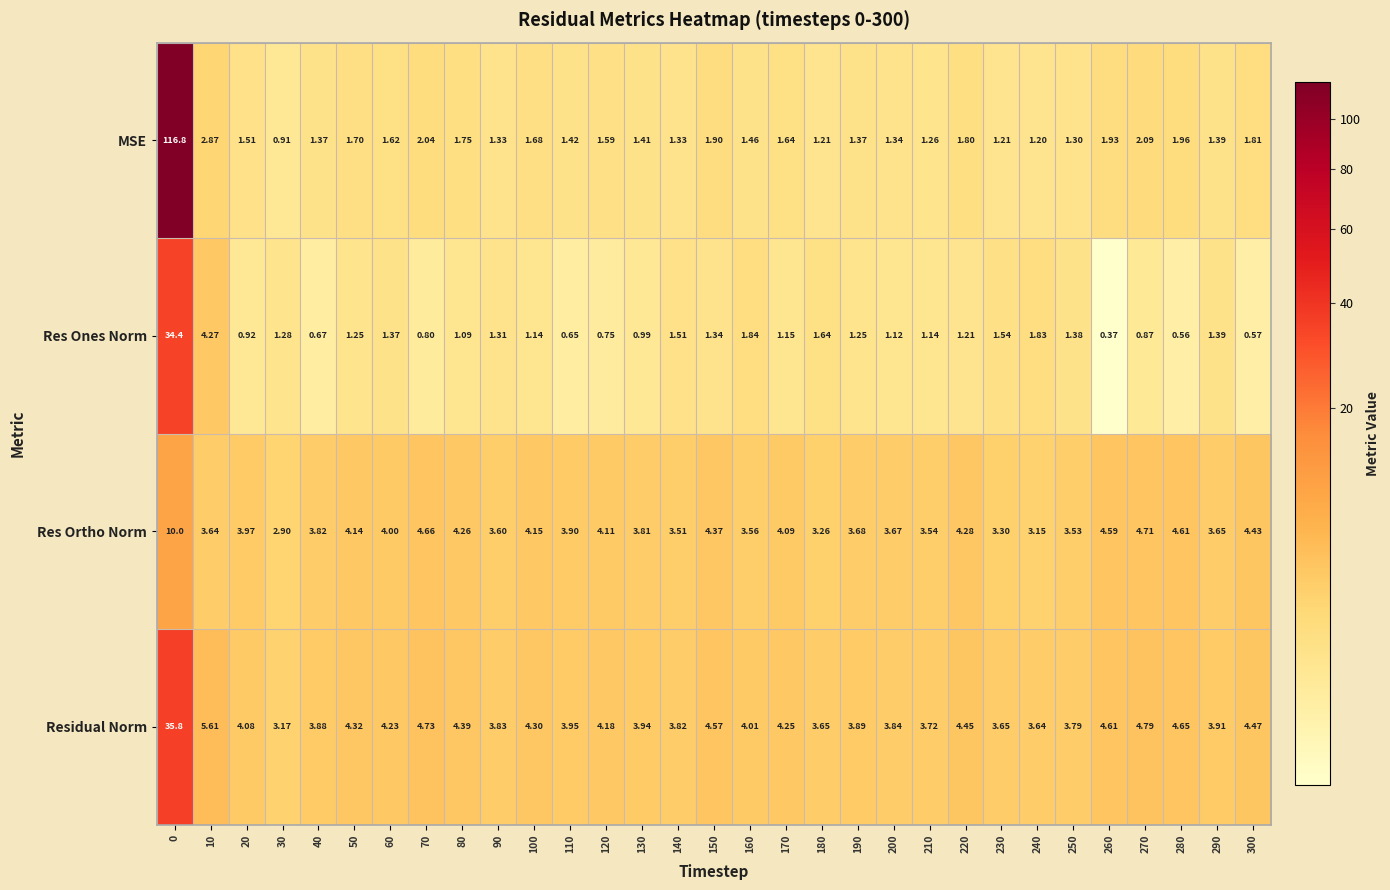

Between 150 and 170, which series saw the biggest shift?

Residual Norm